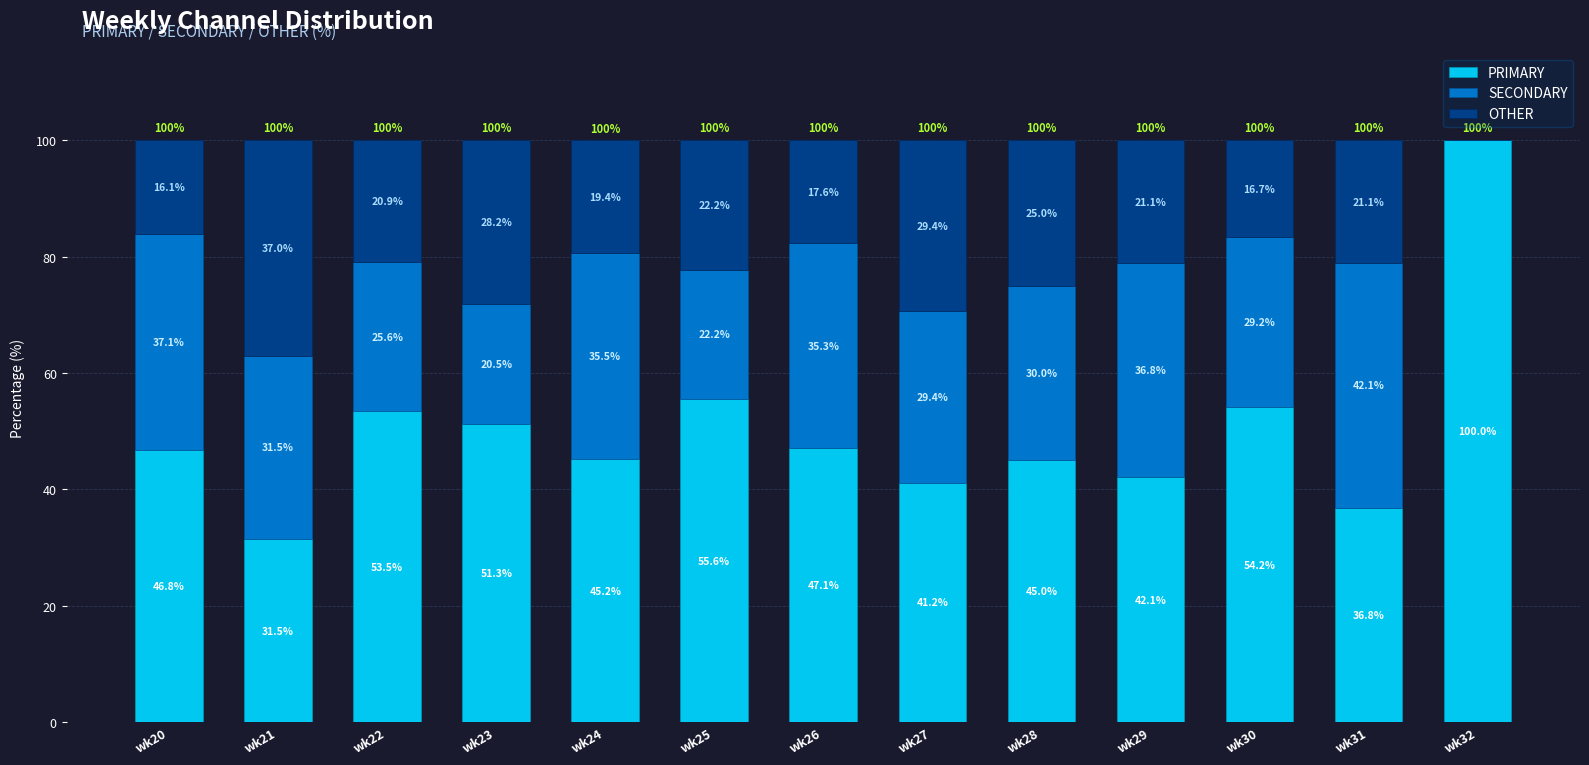

What is the total value across all series at wk20?

100.0